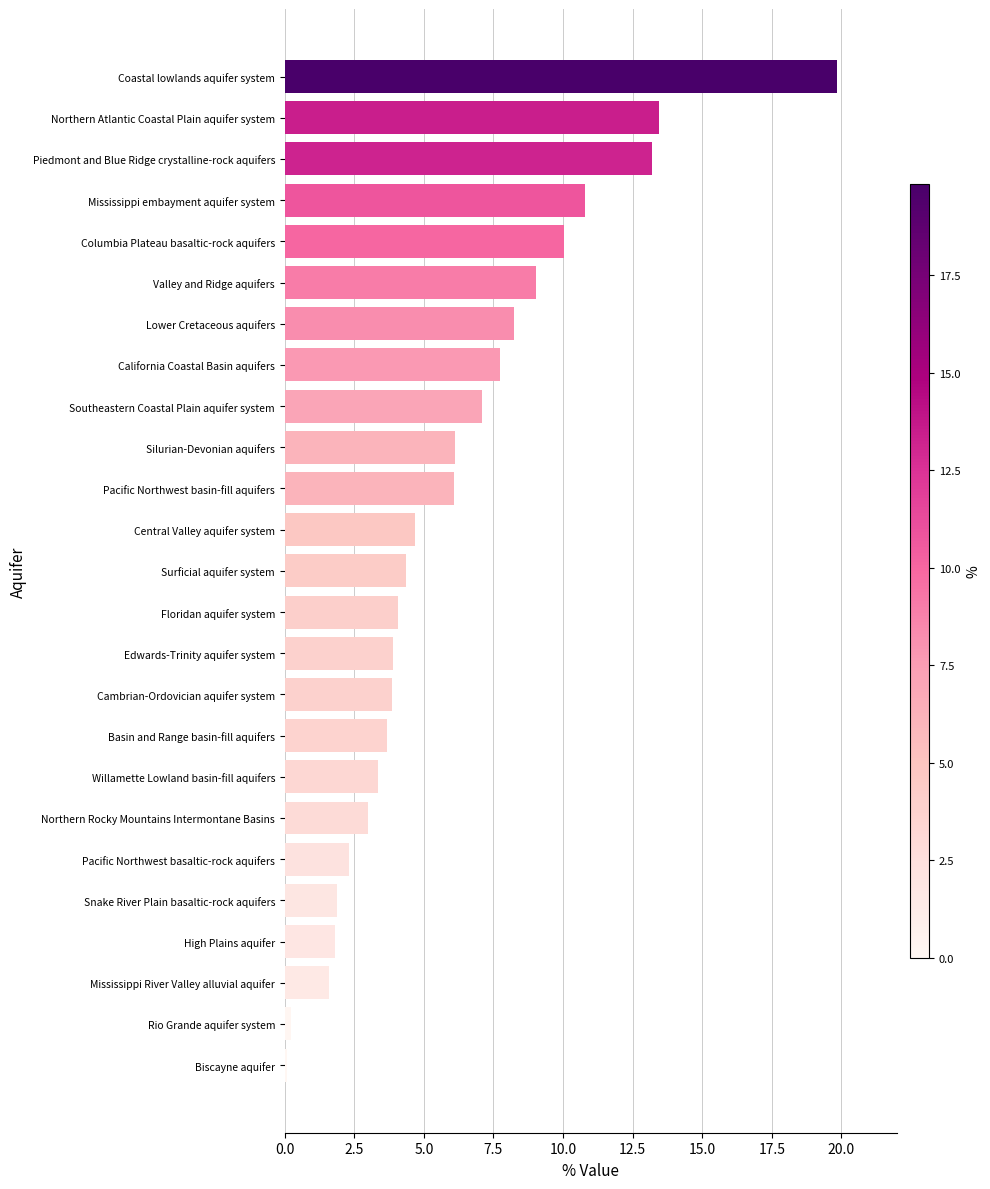

The chart shows a value of 2.4 at Pacific Northwest basin-fill aquifers. True or false?

False